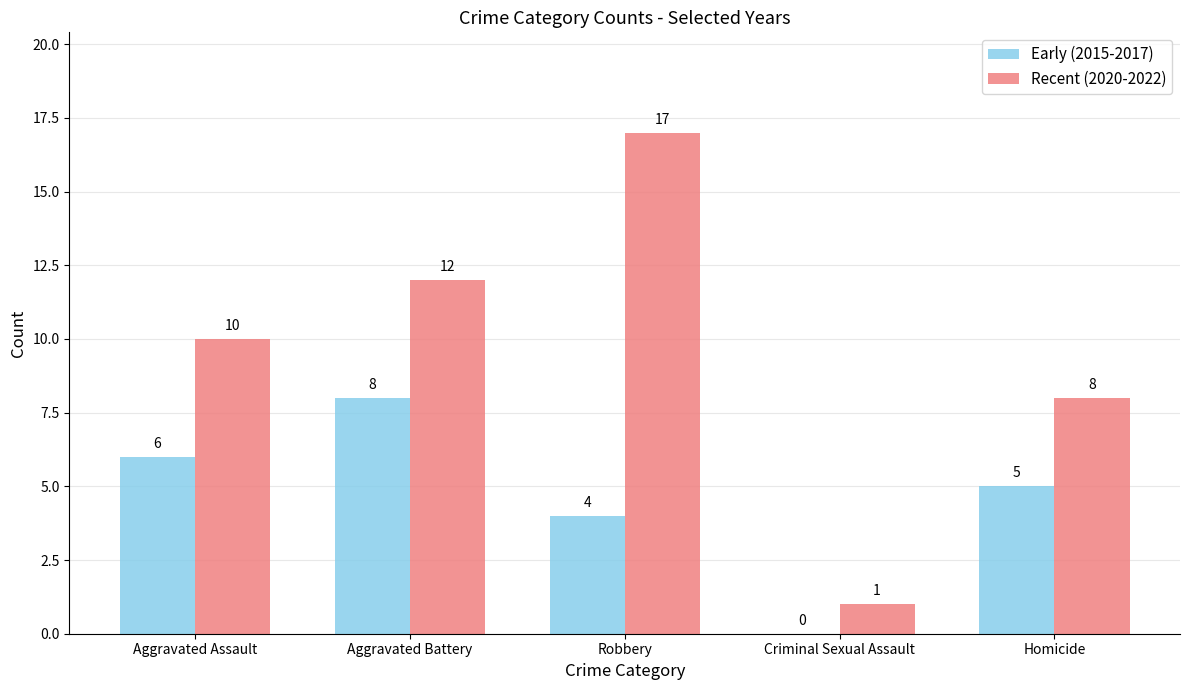

What is the sum of all Recent (2020-2022) values?

48